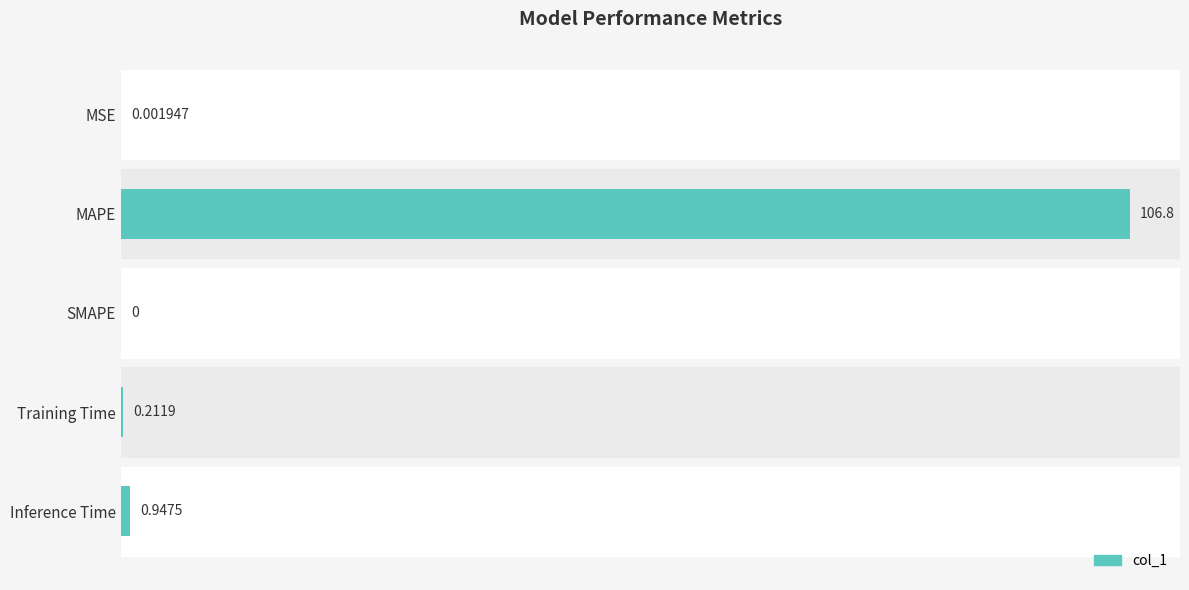

Where is the data nearest to the value 53?

Inference Time